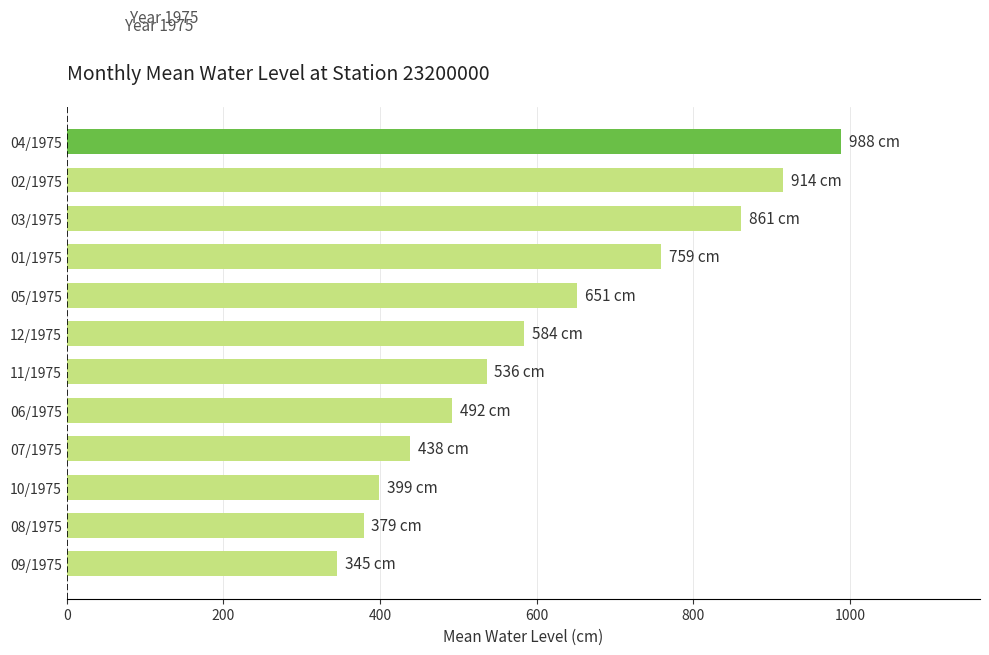

List the labels in order of value, smallest first.

09/1975, 08/1975, 10/1975, 07/1975, 06/1975, 11/1975, 12/1975, 05/1975, 01/1975, 03/1975, 02/1975, 04/1975